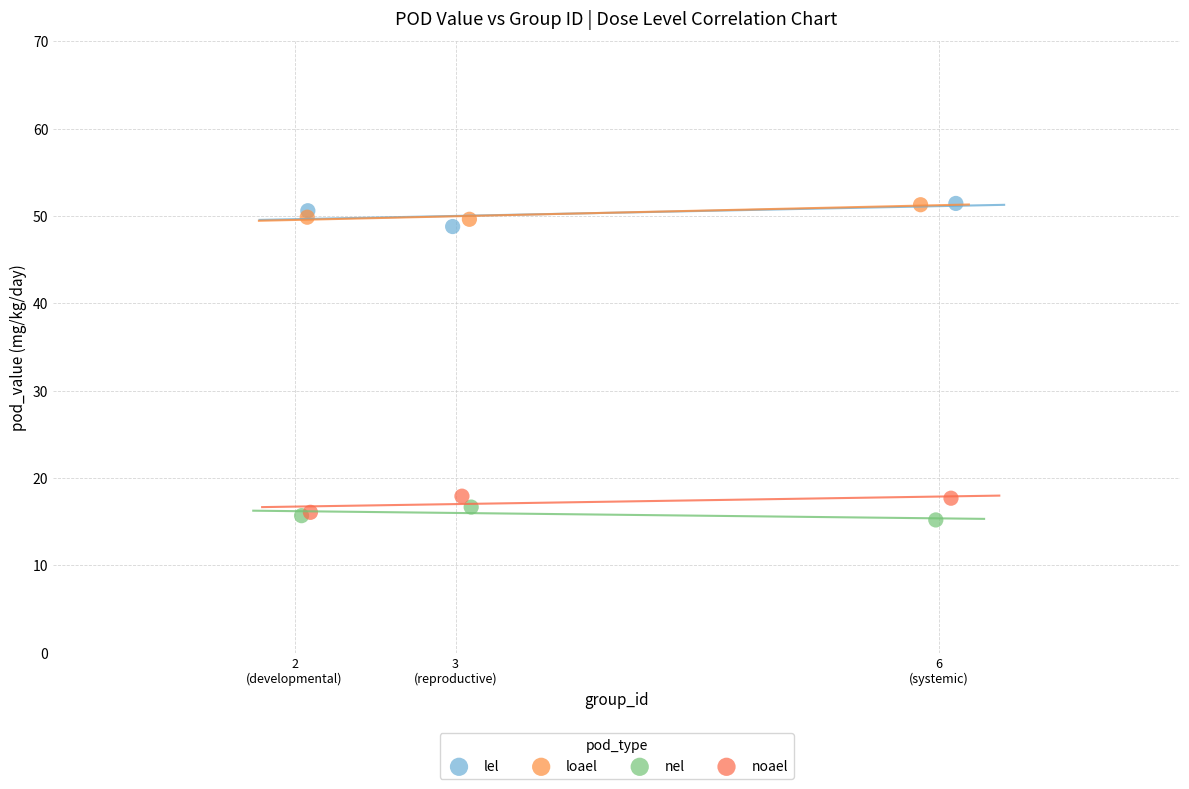

What are all the series names shown in the legend?

lel, loael, nel, noael